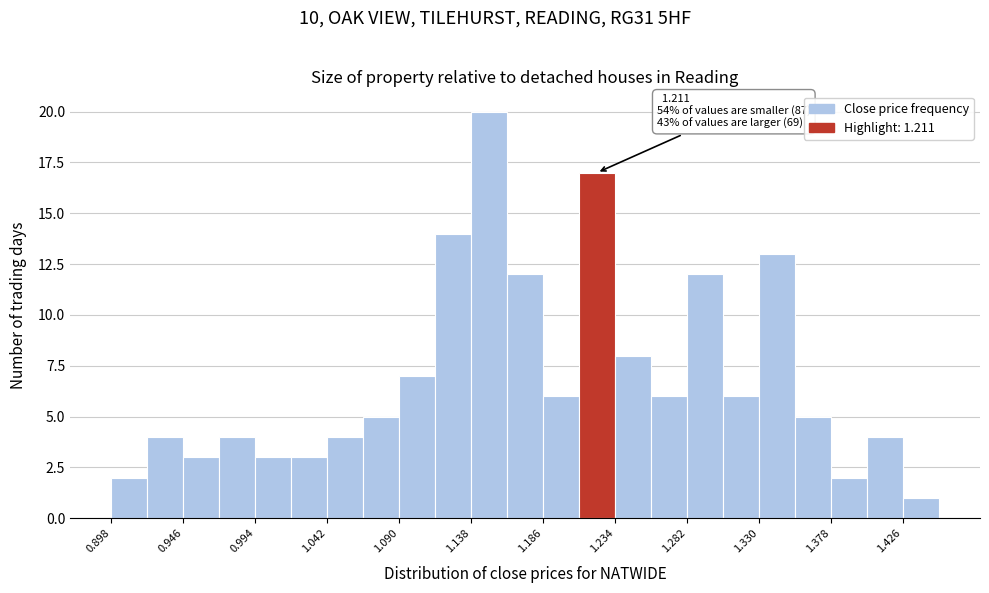

Over which range of the x-axis is the bar tallest?

1.138 to 1.162